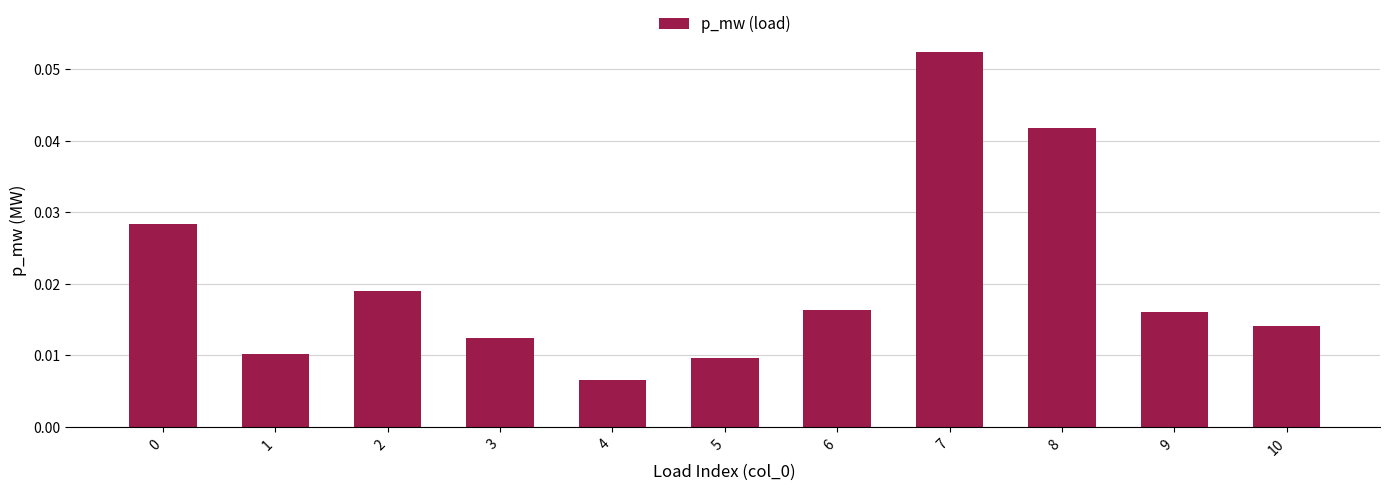

Is it true that the value at 8 is 0.1?

False